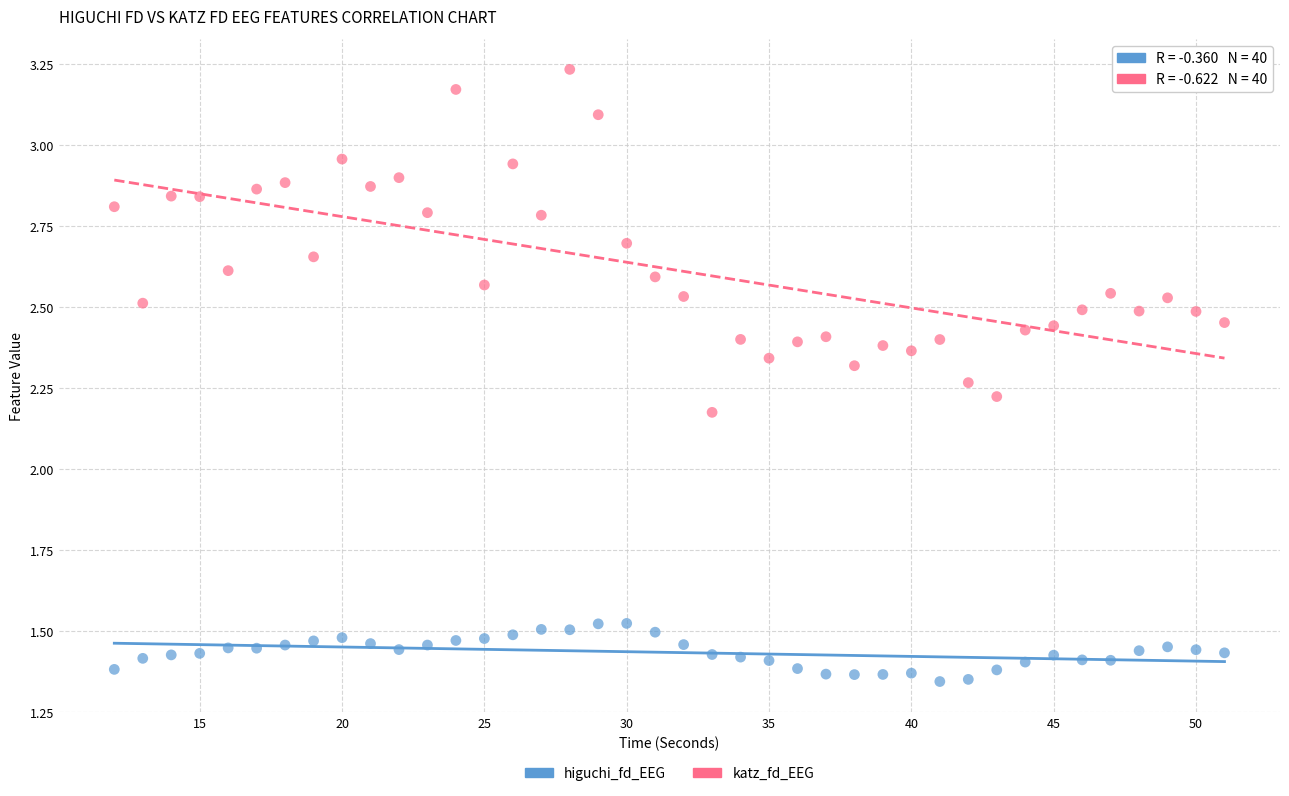

Across all data points, what is the range of X values (max minus min)?

39.0